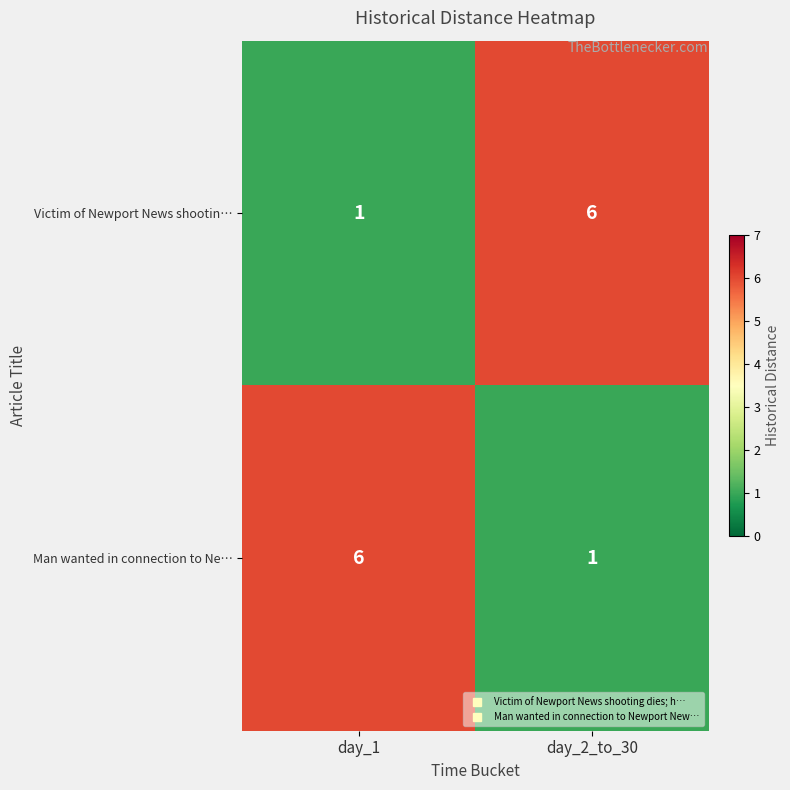

At day_1, list the series in order from smallest to largest.

Victim of Newport News shootin…, Man wanted in connection to Ne…